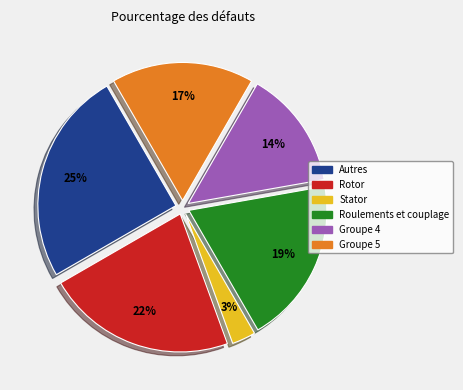

How many segments does this pie chart have?

6